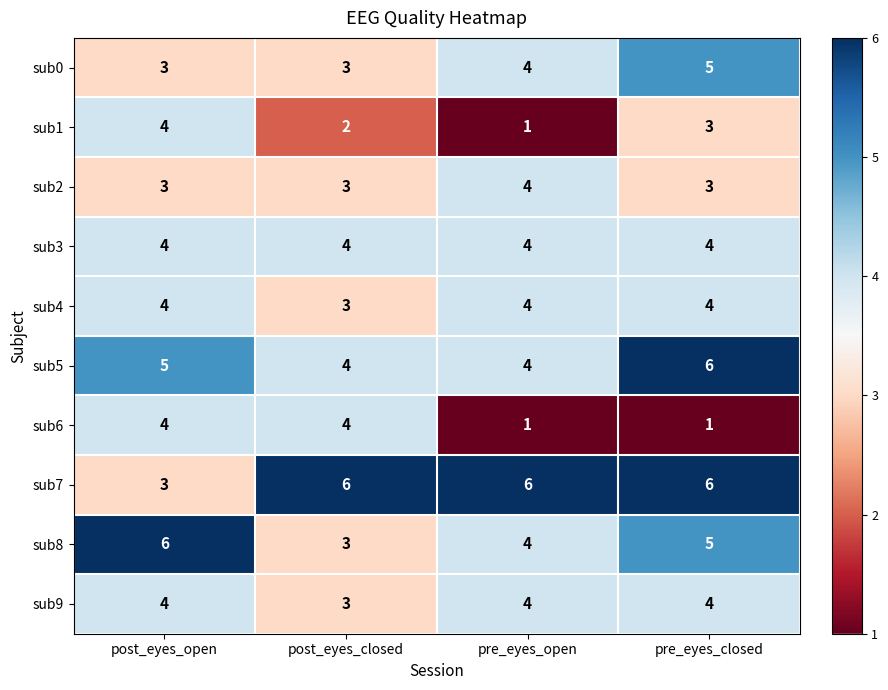

The value of sub0 at post_eyes_closed is 5. True or false?

False